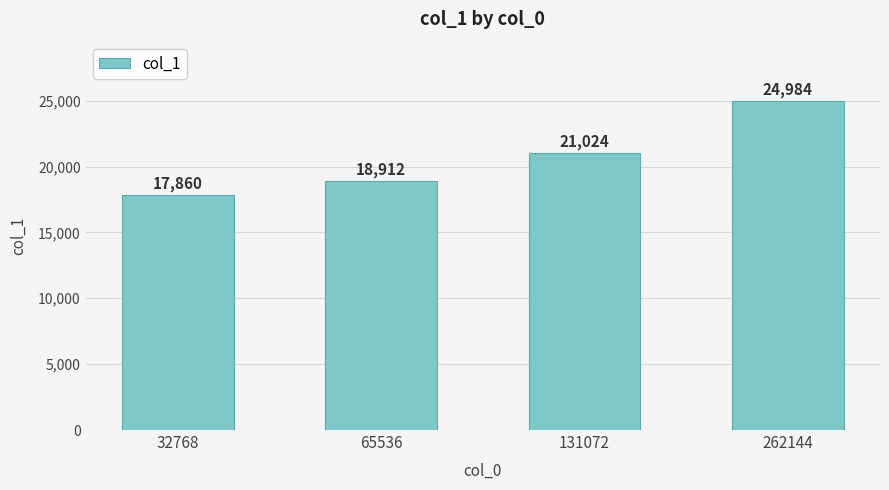

What is the maximum value shown in the chart?

24984